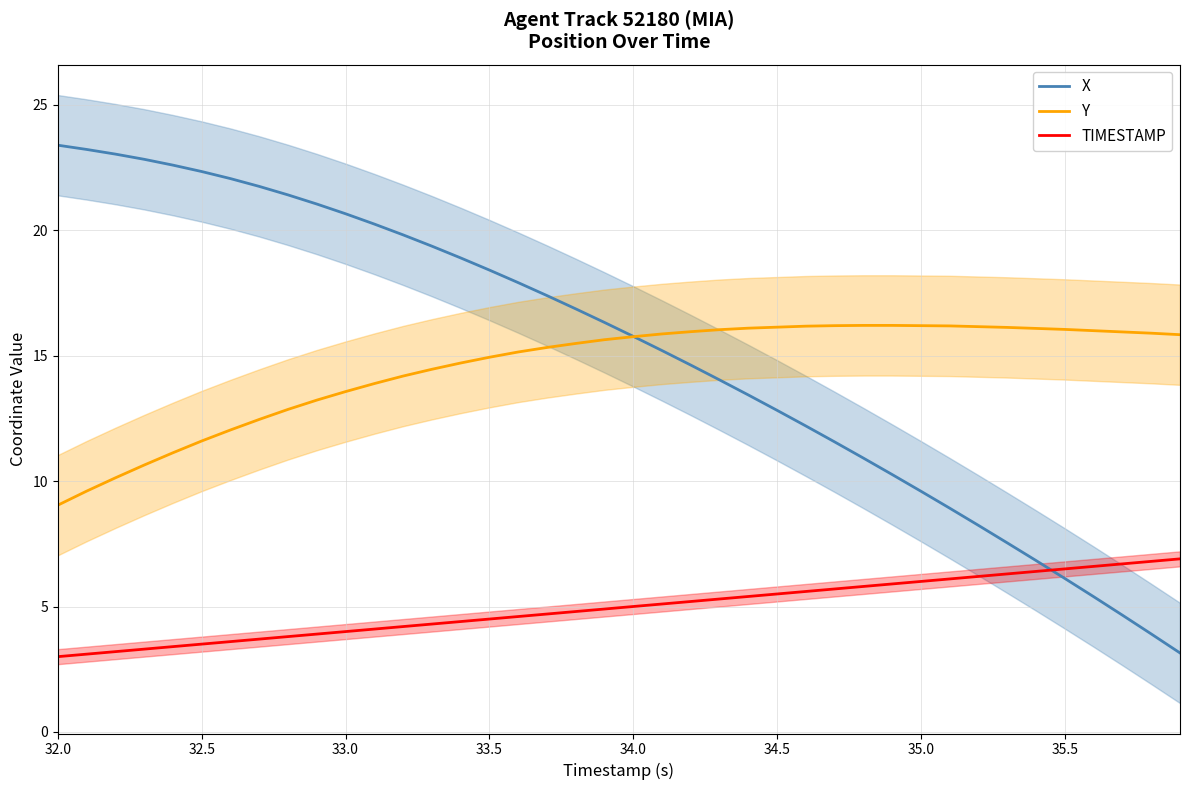

What is the highest value of the Y series?

16.2